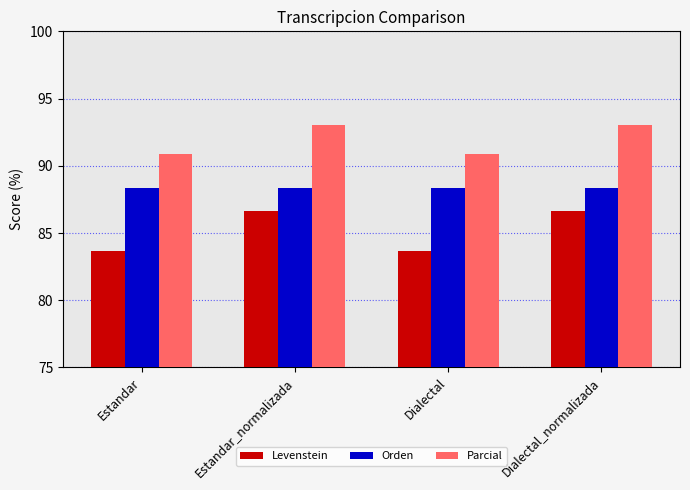

Reading right to left, what are all the values shown in this chart?

Levenstein: 86.7	83.7	86.7	83.7
Orden: 88.4	88.4	88.4	88.4
Parcial: 93.0	90.9	93.0	90.9